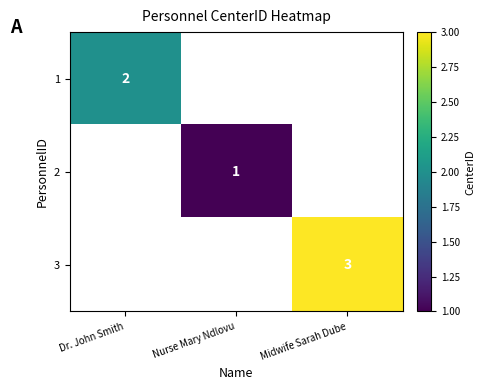

The value of 3 at Midwife Sarah Dube is 1. True or false?

False